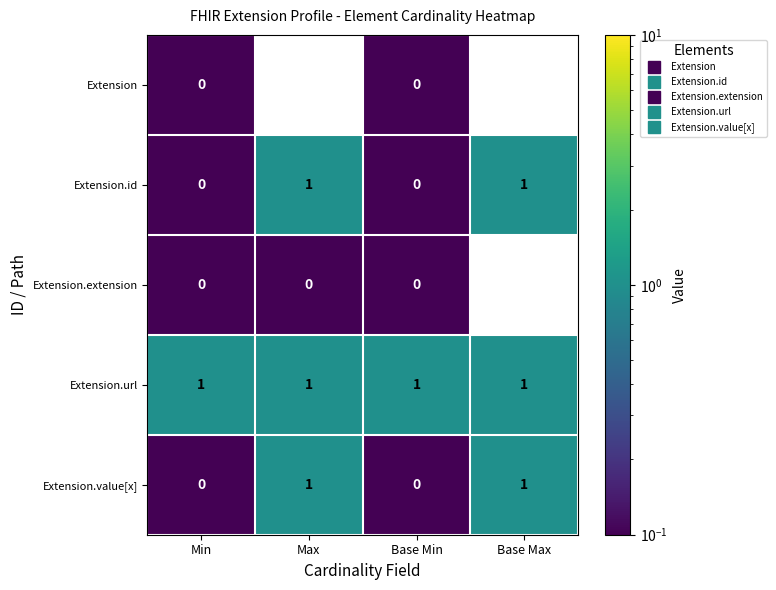

Which series has the largest total across all categories?

Extension.url